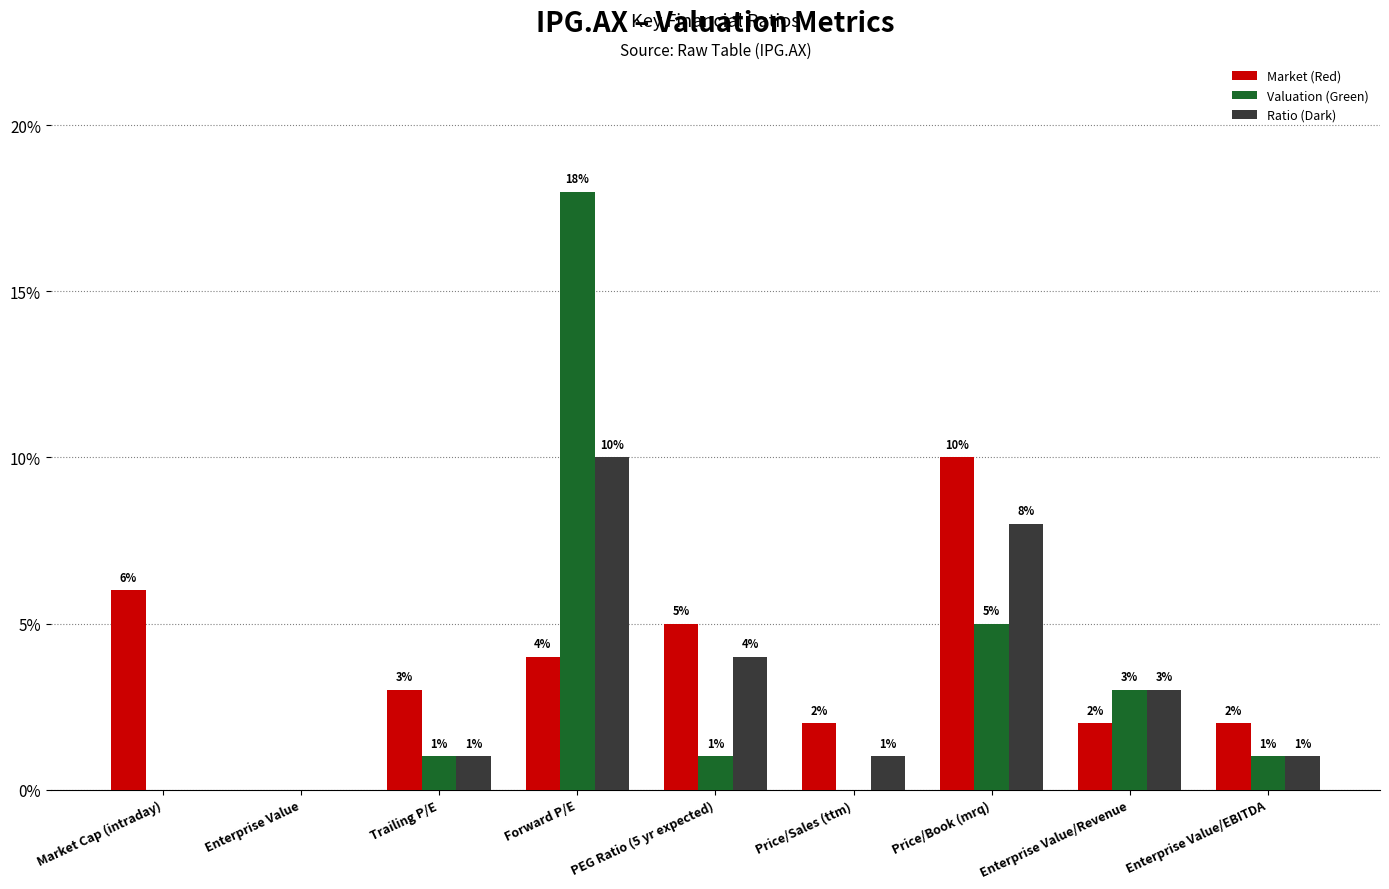

Which series has the widest spread of values?

Valuation (Green)